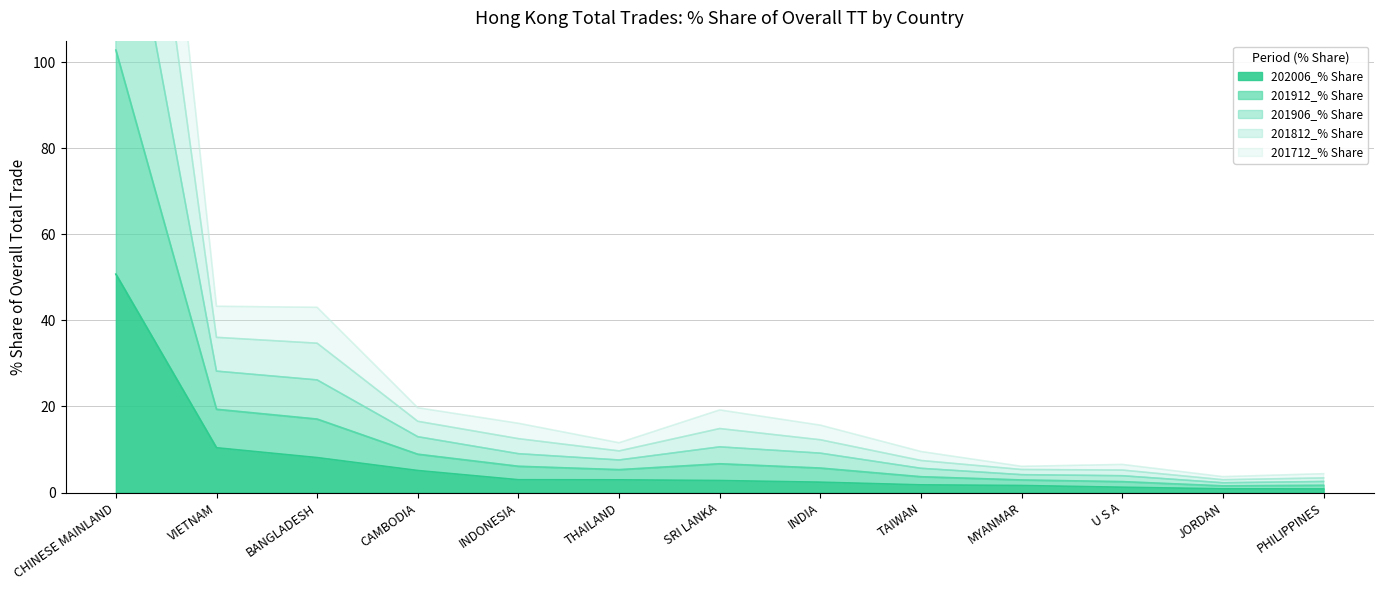

How many interior local valleys does the 201812_% Share series have?

2